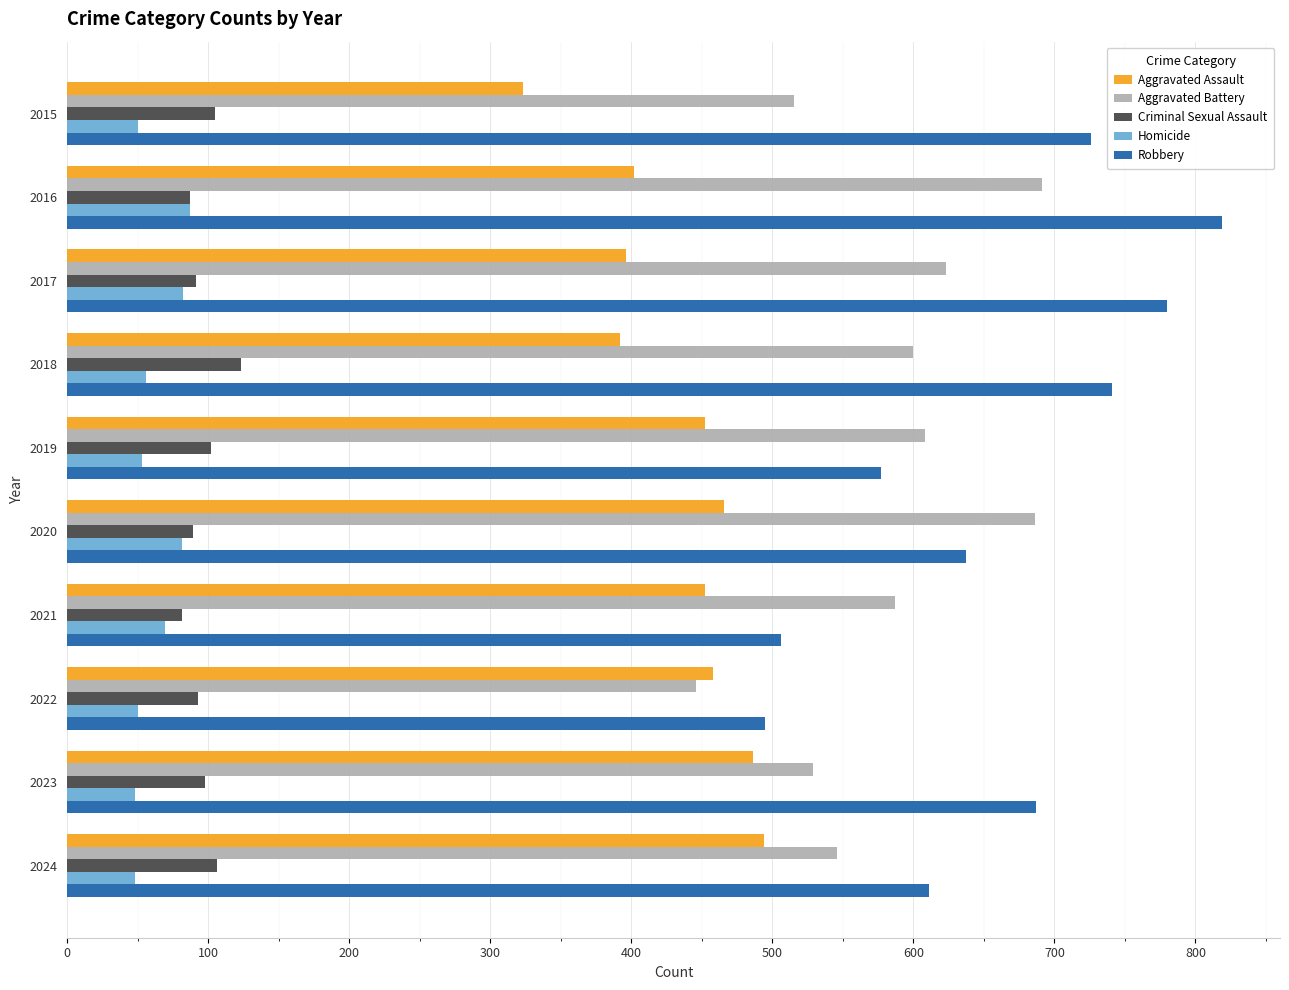

Rank the series at 2023 from lowest to highest value.

Homicide, Criminal Sexual Assault, Aggravated Assault, Aggravated Battery, Robbery